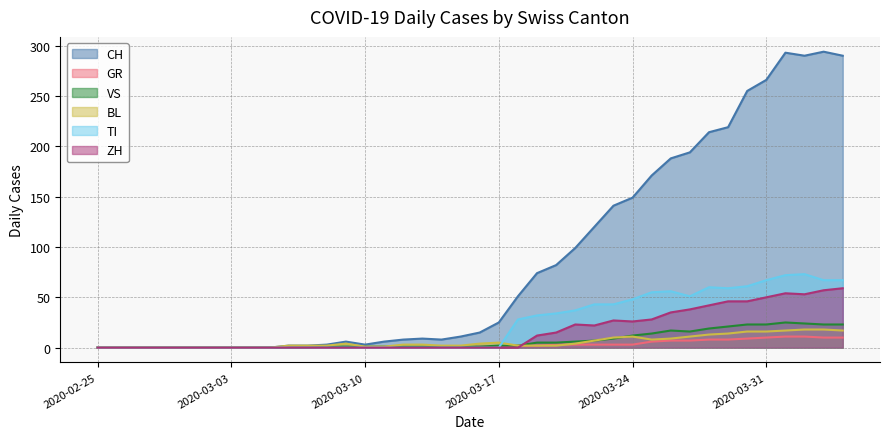

True or false: ZH and TI cross at least once.

False